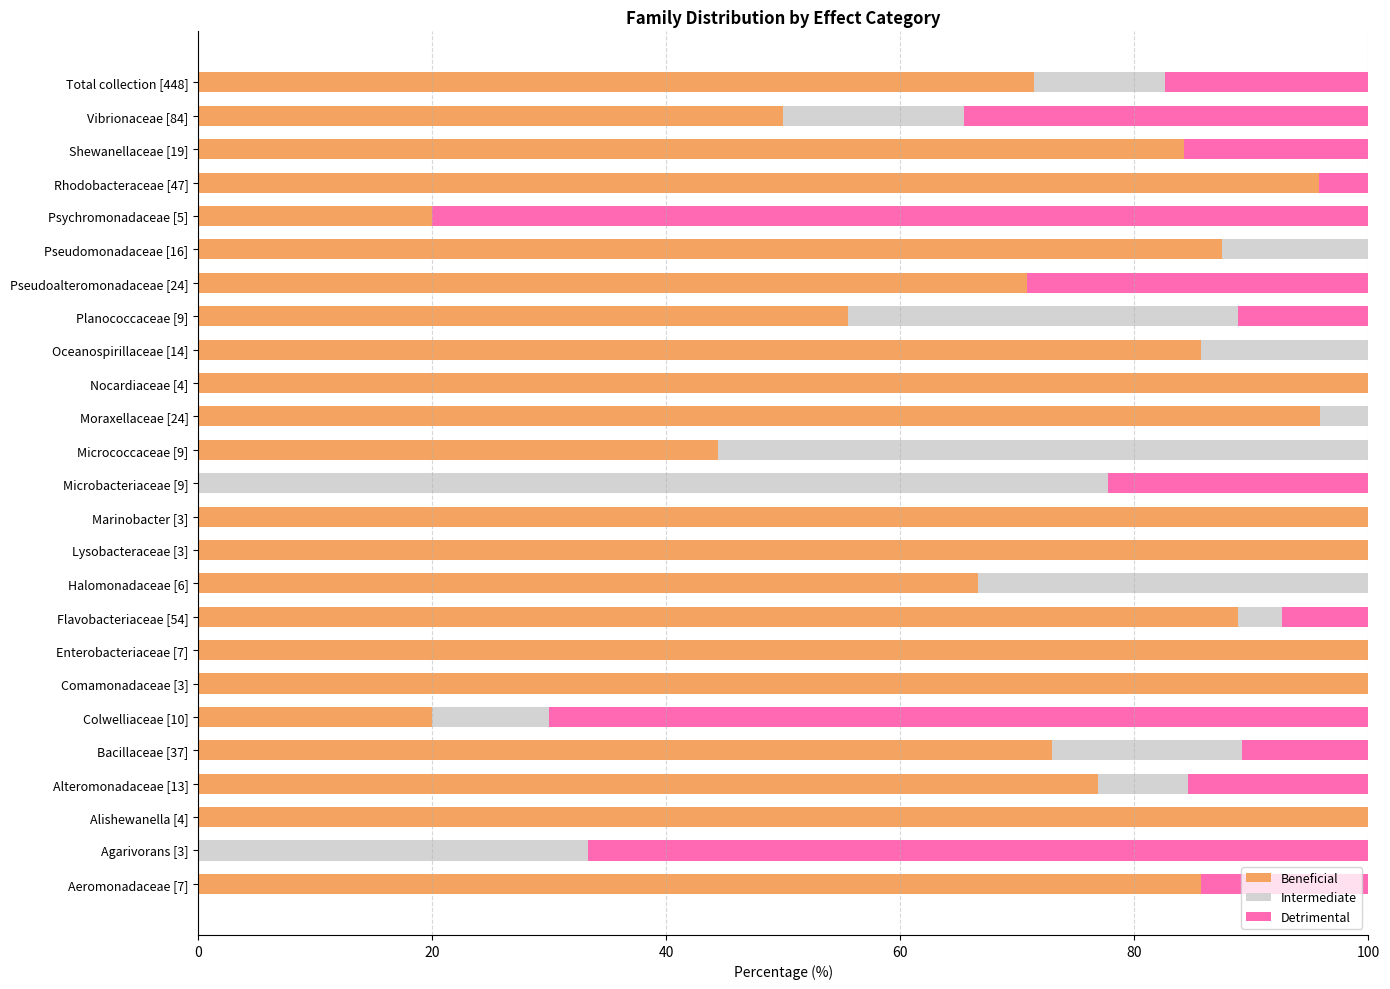

What is the total value across all series at Vibrionaceae [84]?

100.0